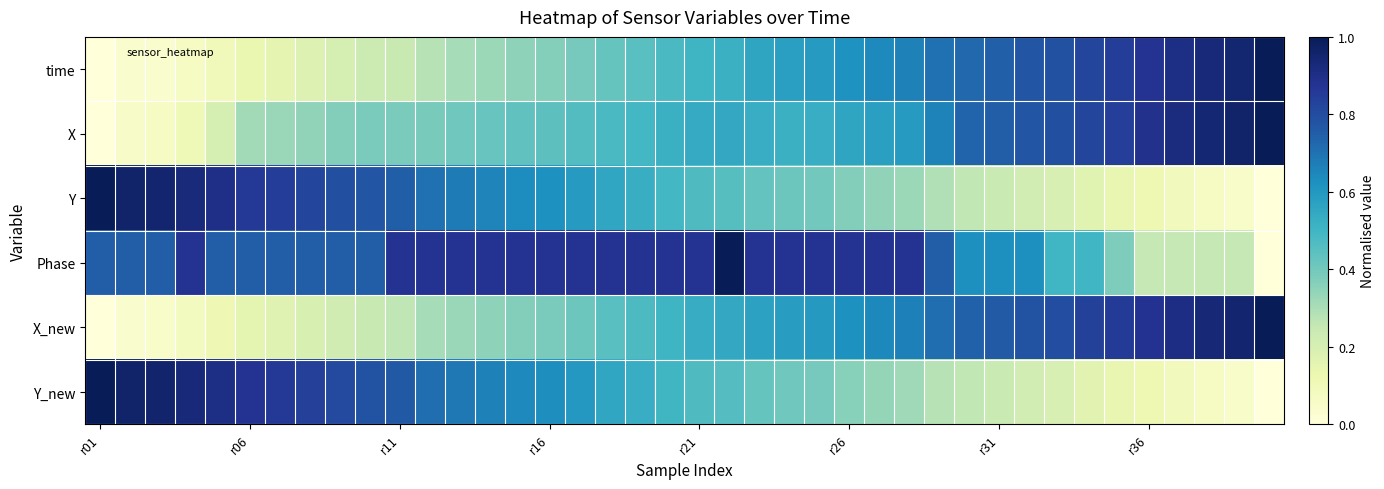

Which label corresponds to the largest value in the chart?

39